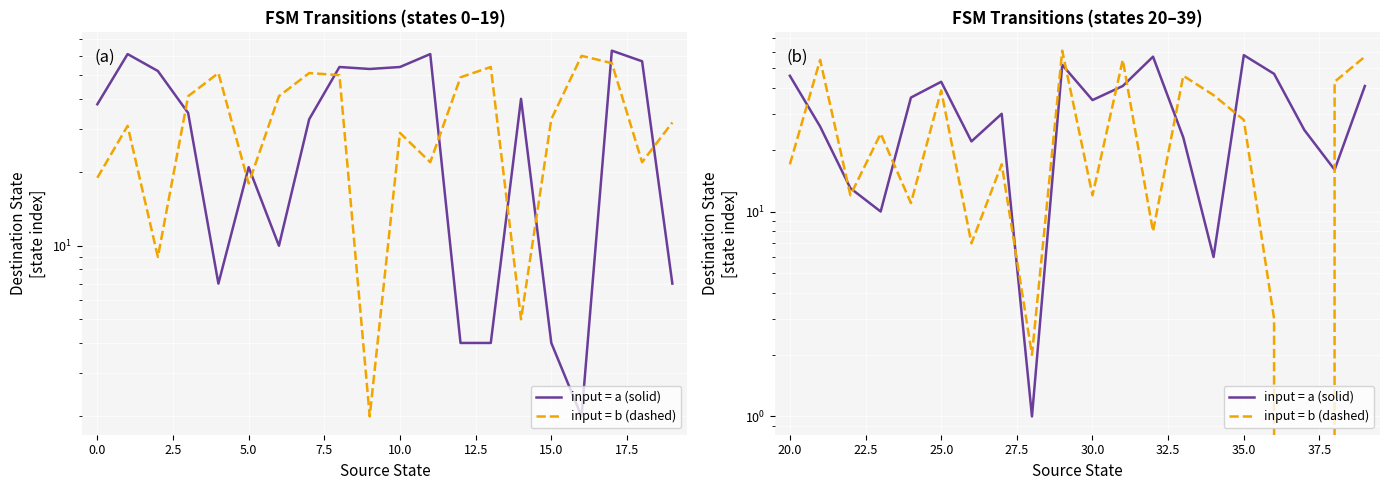

At how many categories does at least one series exceed 56?

4